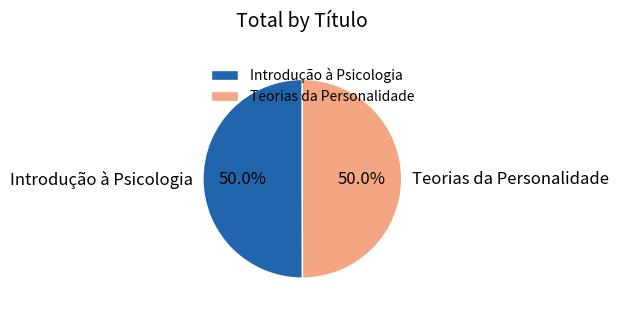

Is it true that Introdução à Psicologia is 57% of the pie?

False